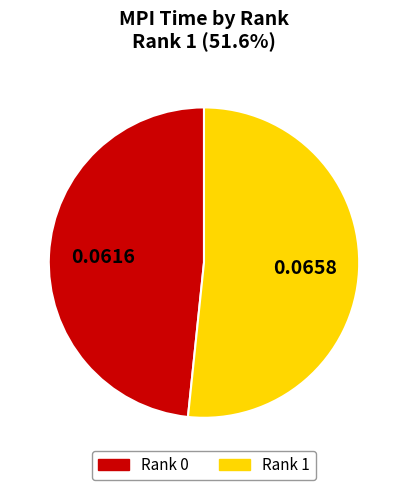

Is the sum of Rank 1 and Rank 0 greater than half?

Yes